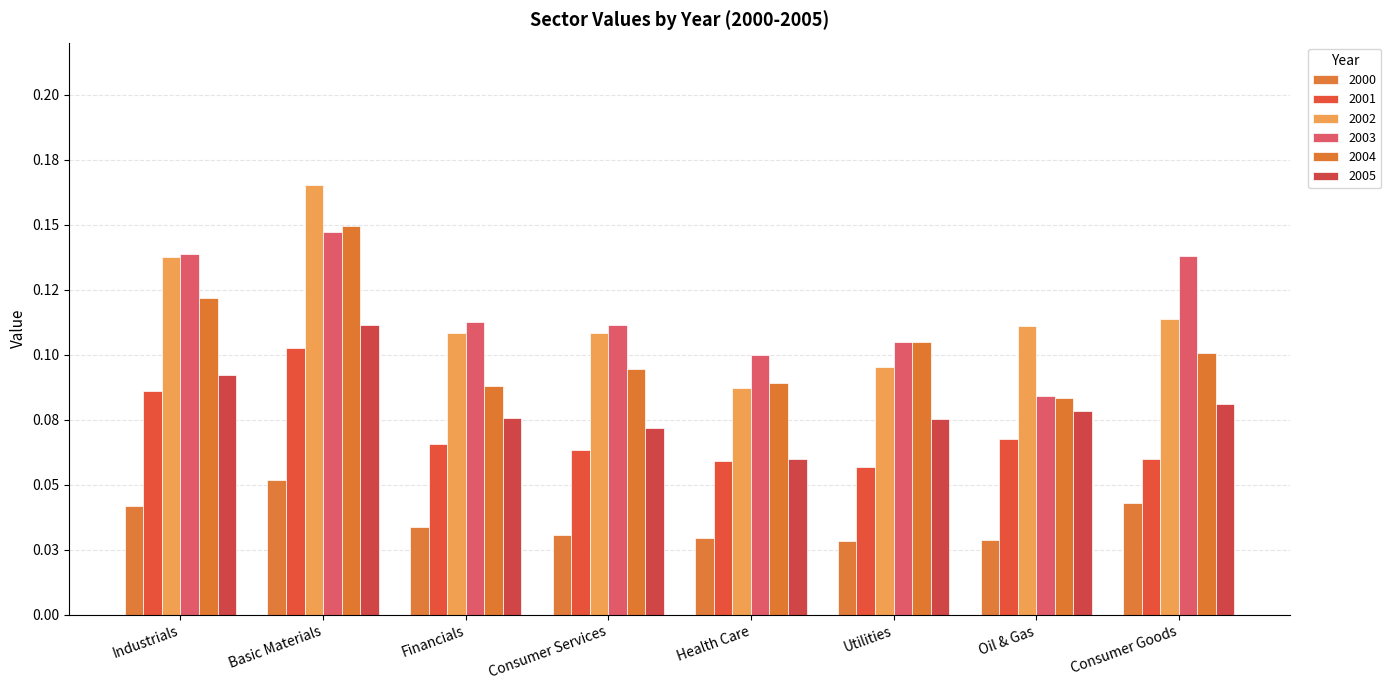

Reading left to right, transcribe all the data shown in this chart.

2000: 0.0	0.1	0.0	0.0	0.0	0.0	0.0	0.0
2001: 0.1	0.1	0.1	0.1	0.1	0.1	0.1	0.1
2002: 0.1	0.2	0.1	0.1	0.1	0.1	0.1	0.1
2003: 0.1	0.1	0.1	0.1	0.1	0.1	0.1	0.1
2004: 0.1	0.1	0.1	0.1	0.1	0.1	0.1	0.1
2005: 0.1	0.1	0.1	0.1	0.1	0.1	0.1	0.1